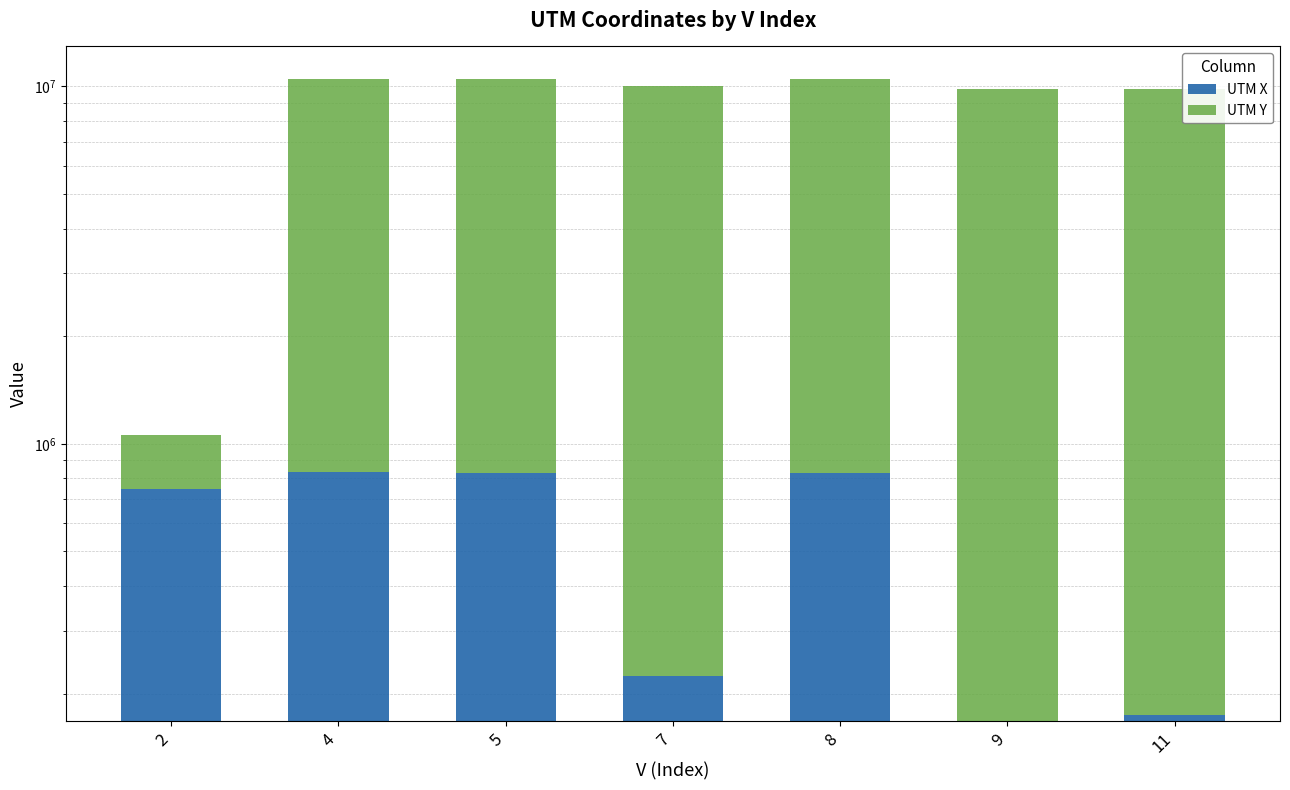

Is the value of UTM X at 8 greater than the value of UTM Y at 8?

No